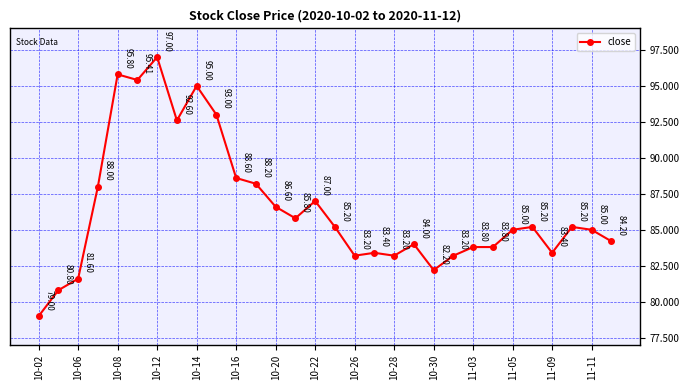

What is the sum of all values?

2594.4